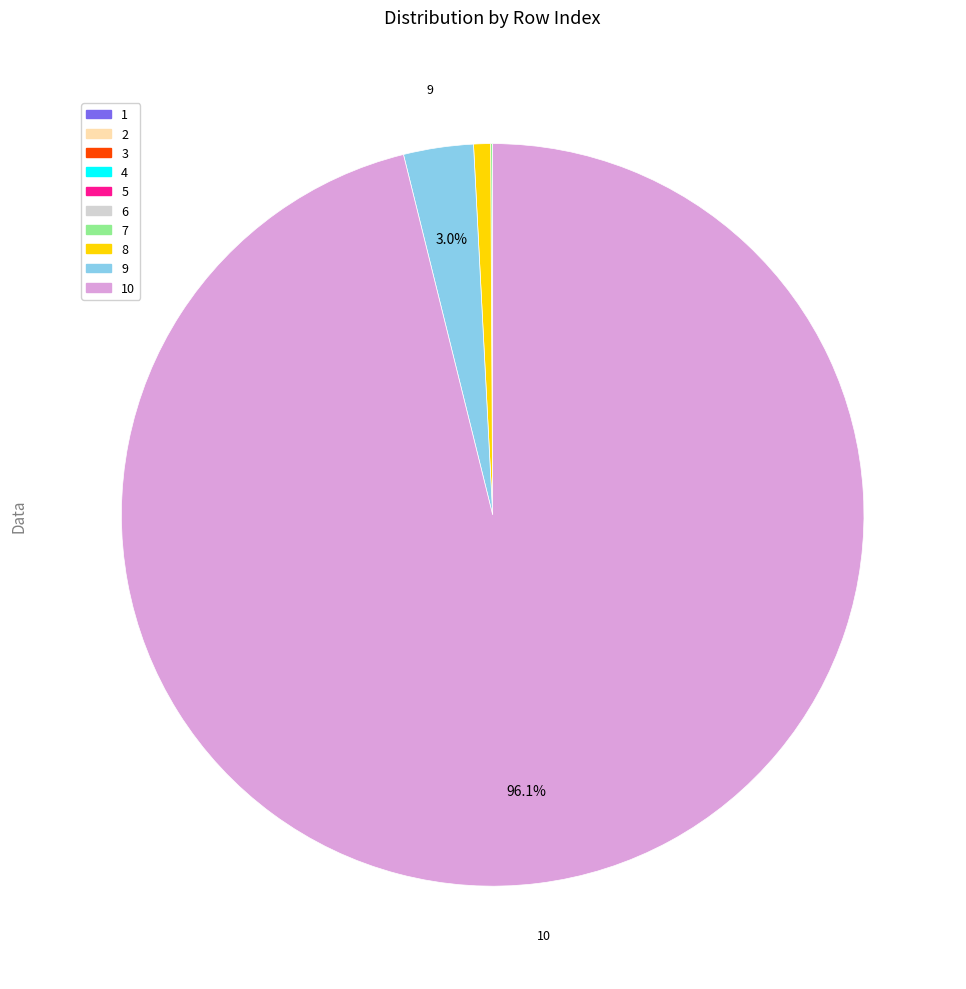

Does any single category account for the majority?

Yes